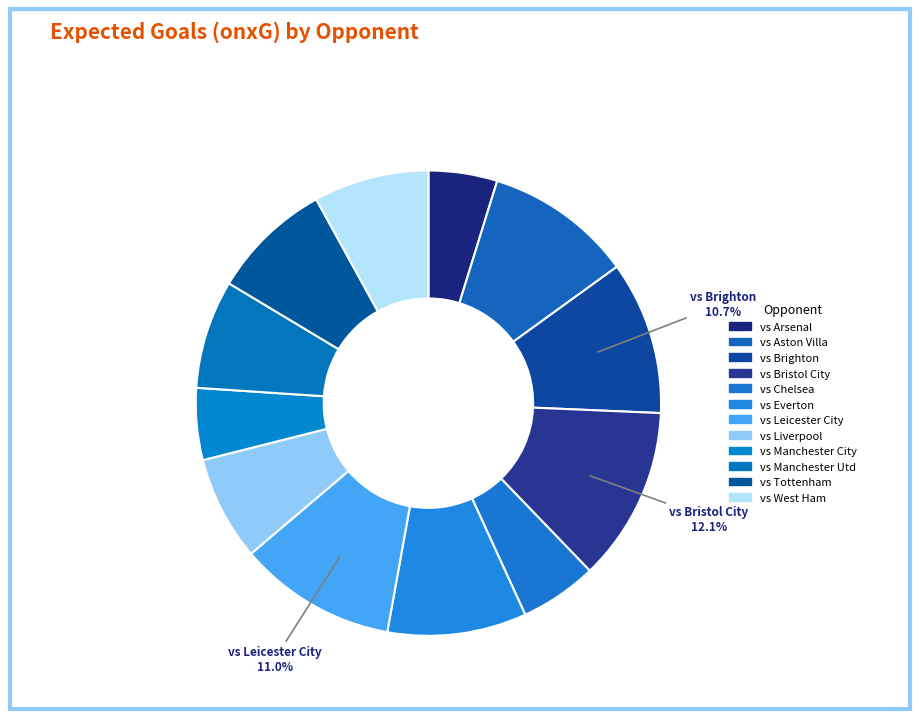

Which category has the smallest portion of the pie?

vs Arsenal